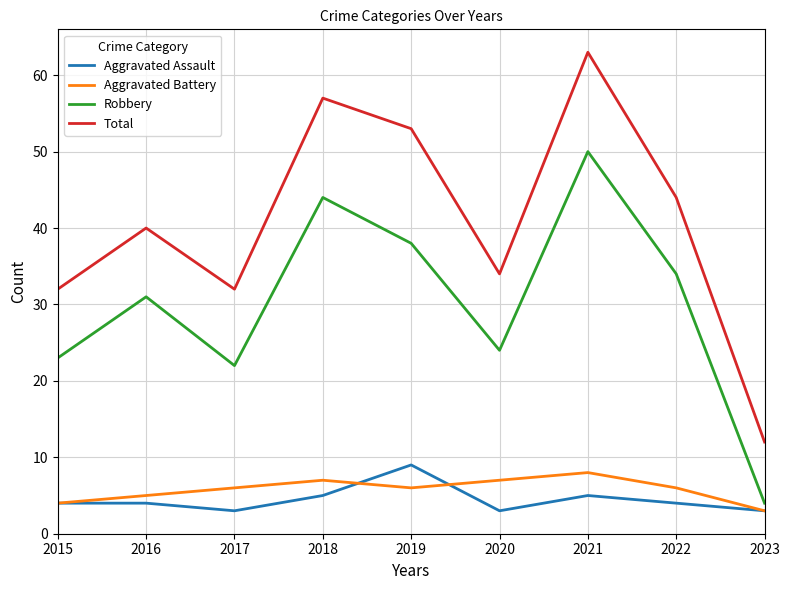

The value of Robbery at 2020 is 31. True or false?

False